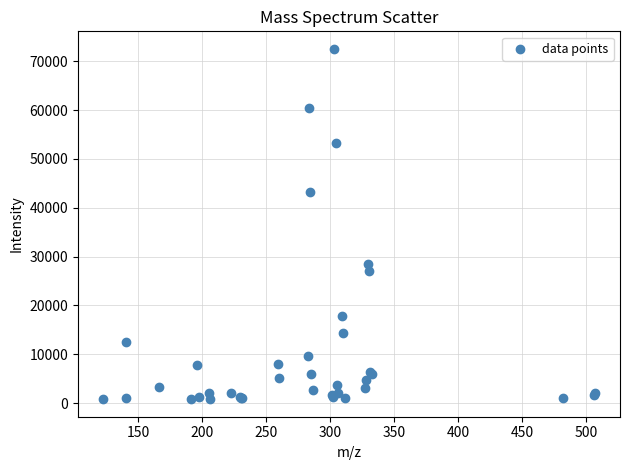

What Y value in the scatter plot is closest to 36667?

43126.9